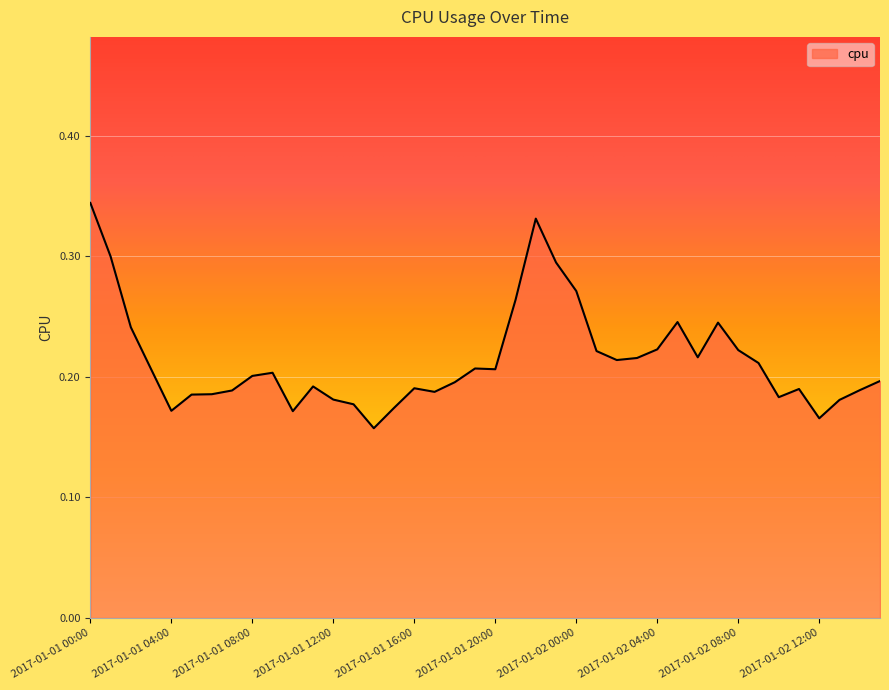

Is this an area chart (filled region under the line)?

Yes